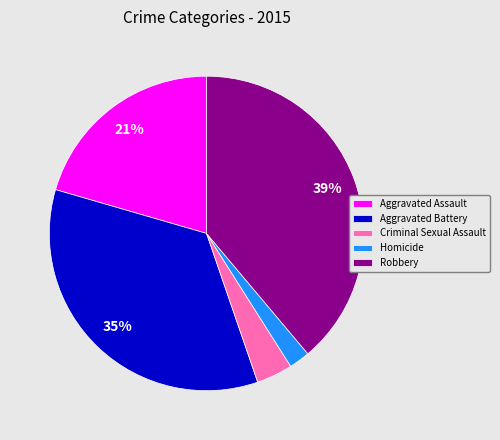

To the nearest percent, what is the difference between the largest and smallest slice percentages?

37%